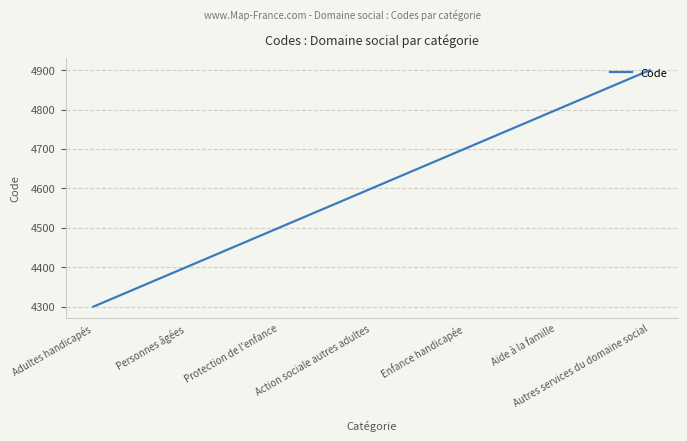

True or false: the data has more than 0 interior local peaks.

False